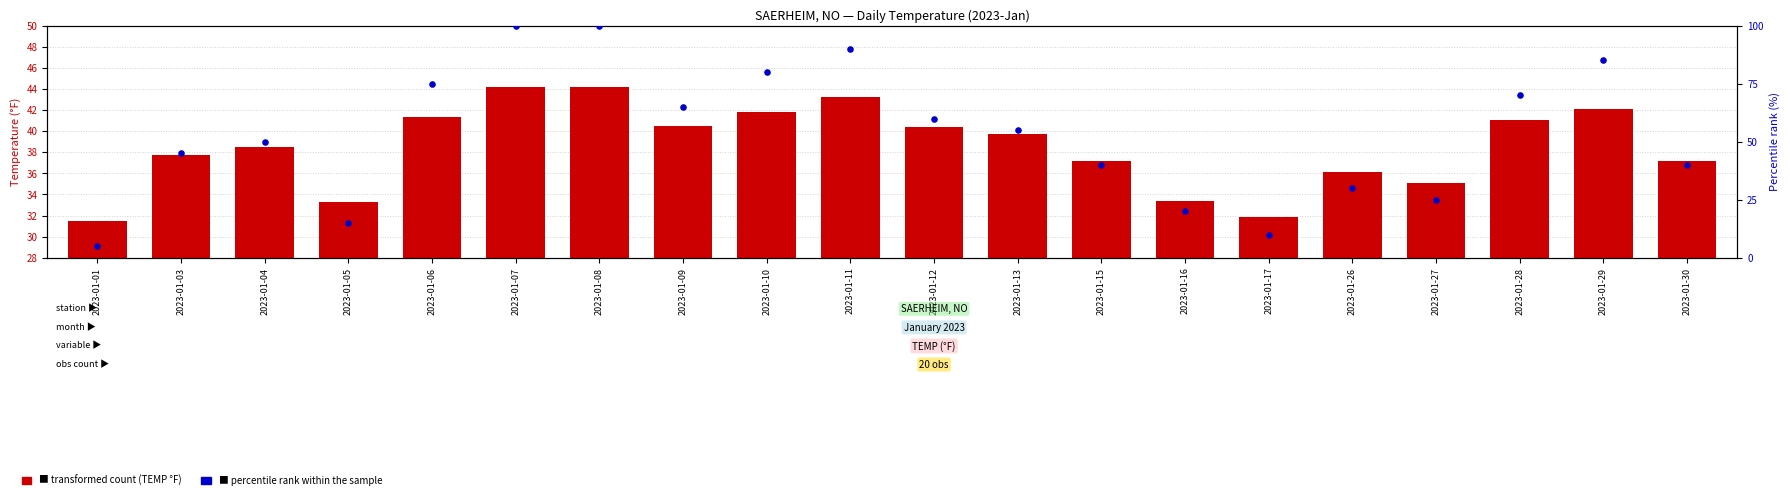

Which series contains the lowest Y value?

percentile rank within the sample